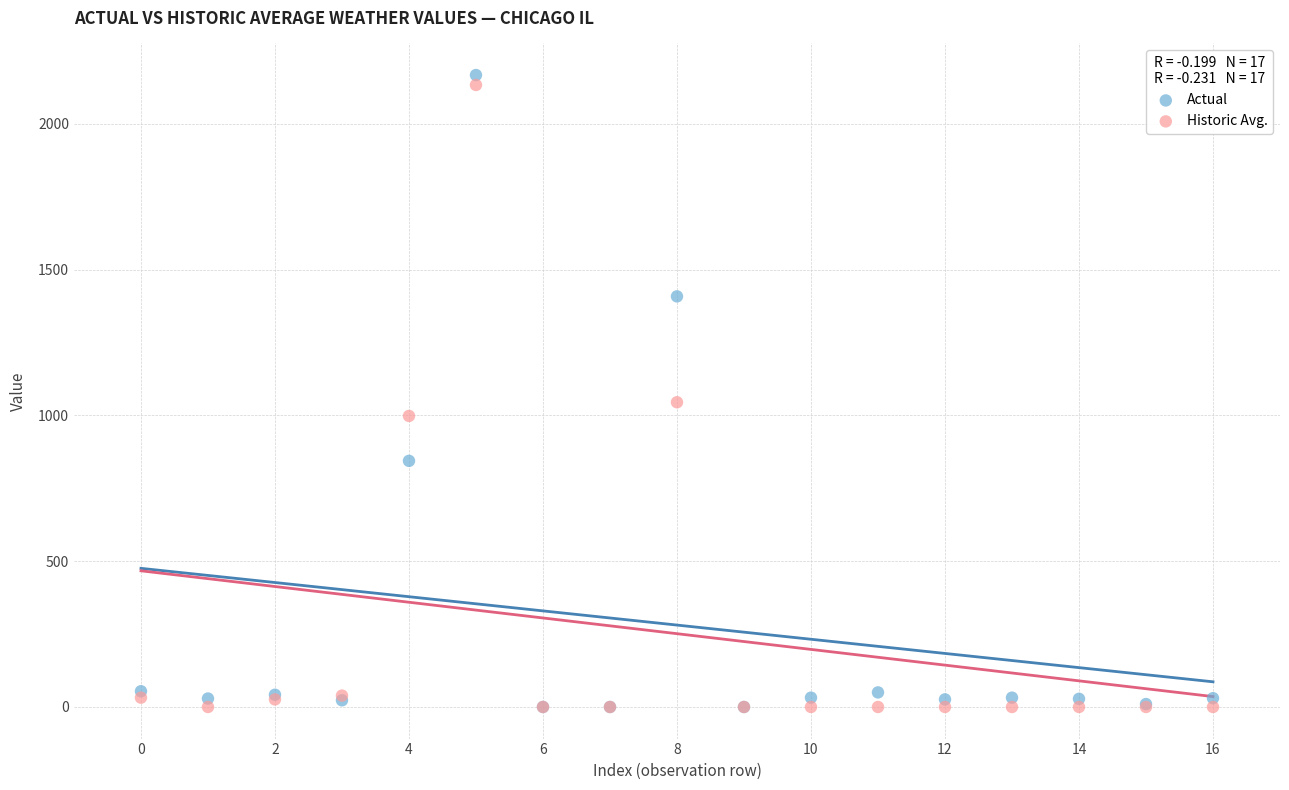

What are all the series names shown in the legend?

Actual, Historic Avg.